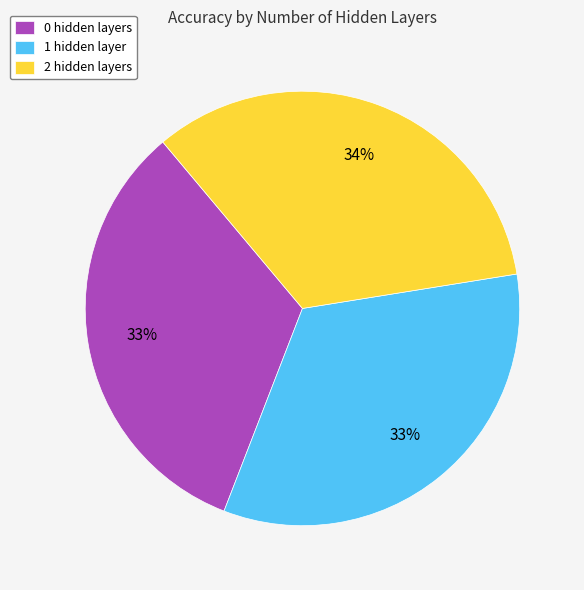

What percentage is the 0 hidden layers slice, to the nearest percent?

33%